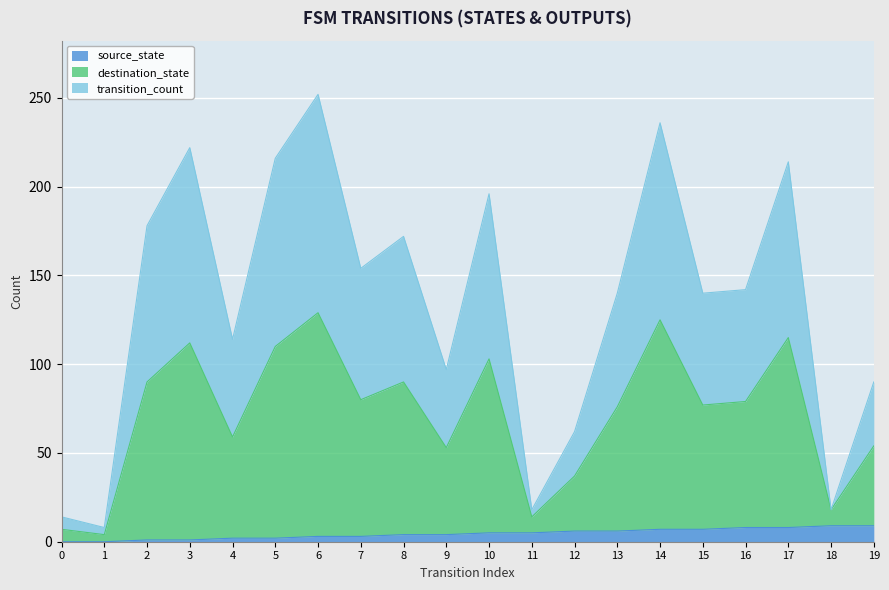

What is the value of the source_state point at the 14th from the left?

6